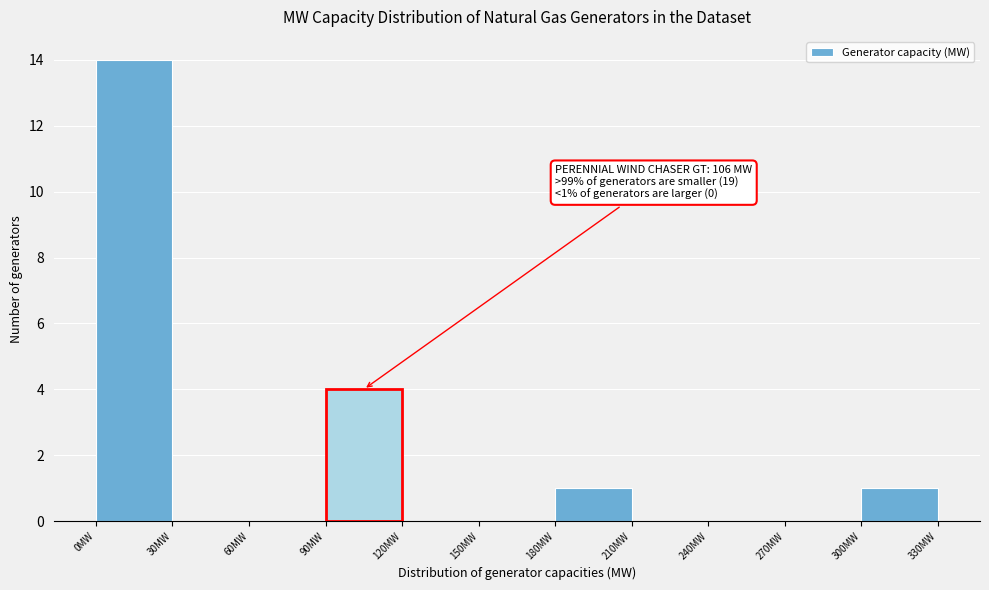

Which range on the x-axis has the tallest bar?

0 to 30